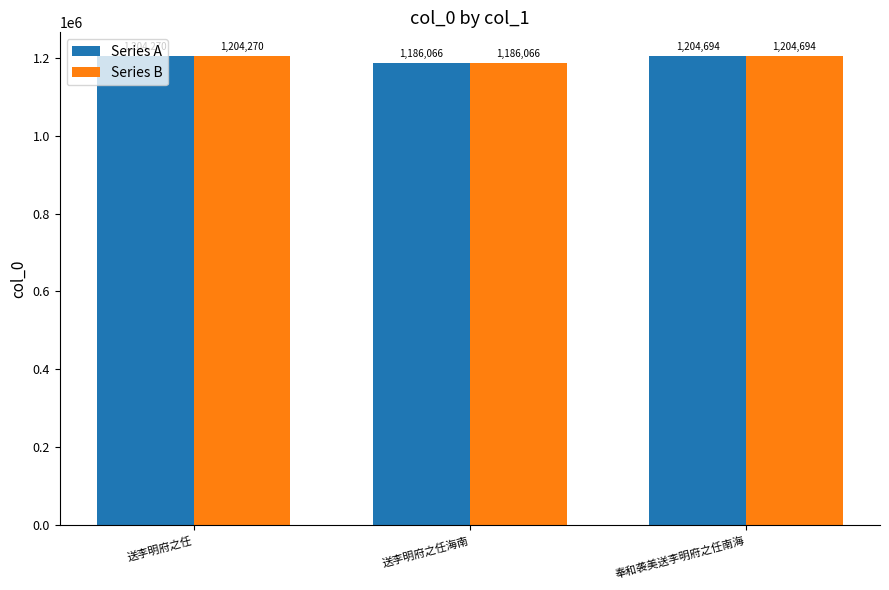

Is the value of Series A at 奉和袭美送李明府之任南海 greater than the value of Series B at 送李明府之任?

Yes